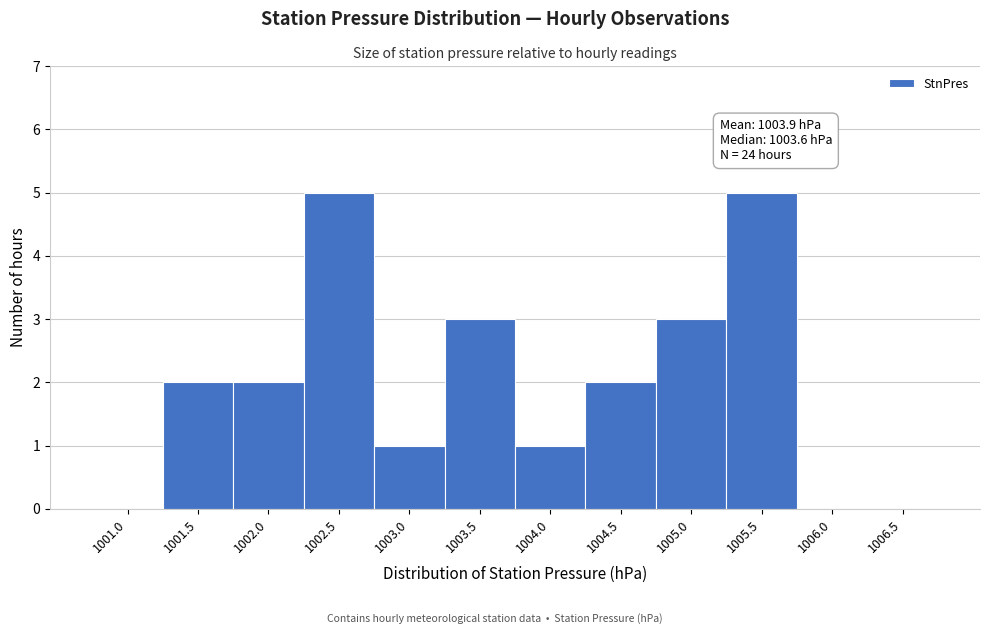

Reading left to right, extract all data points from this chart.

1001.0=0	1001.5=2	1002.0=2	1002.5=5	1003.0=1	1003.5=3	1004.0=1	1004.5=2	1005.0=3	1005.5=5	1006.0=0	1006.5=0